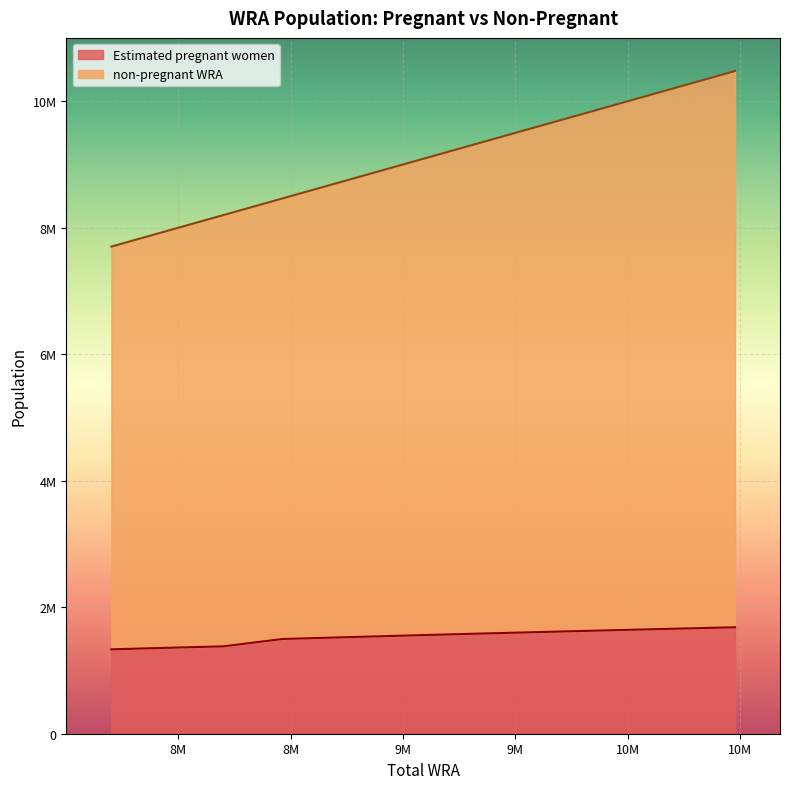

True or false: non-pregnant WRA has more than 0 points higher than both neighbors.

False